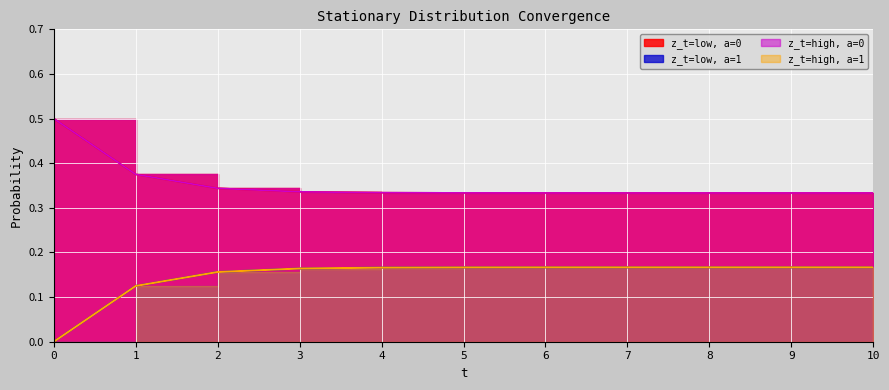

How many z_t=low, a=0 values are between 0 and 1?

11